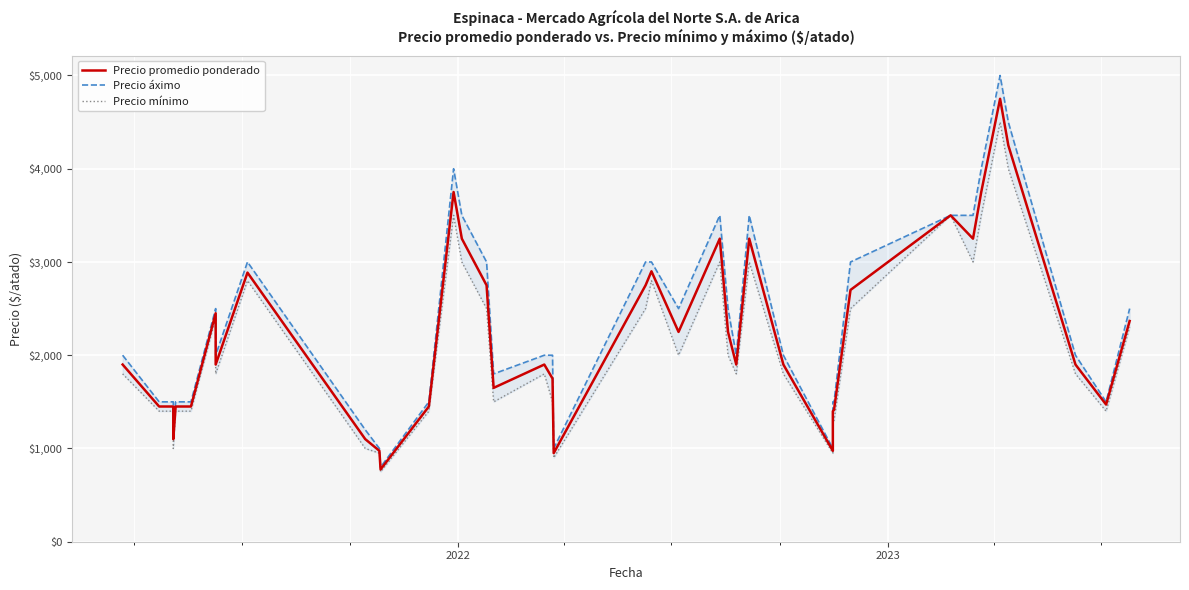

What is the value of the Precio mínimo point at the 25th from the left?

2000